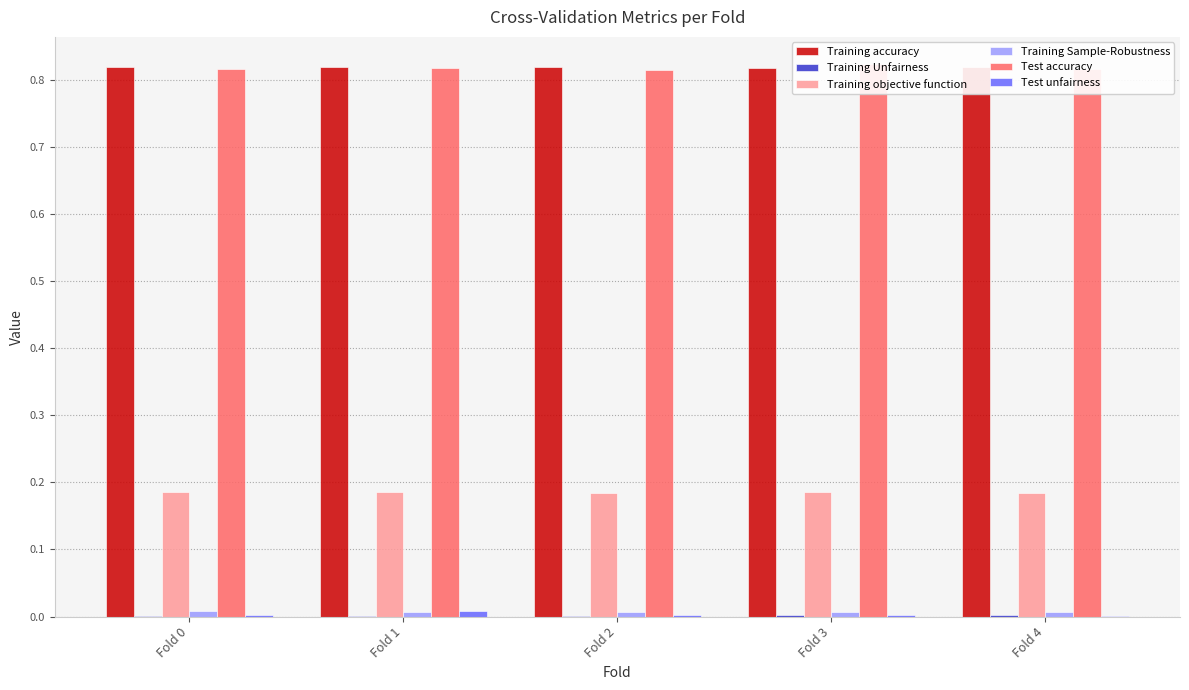

Reading left to right, list all the values displayed in this chart.

Training accuracy: 0.8	0.8	0.8	0.8	0.8
Training Unfairness: 0.0	0.0	0.0	0.0	0.0
Training objective function: 0.2	0.2	0.2	0.2	0.2
Training Sample-Robustness: 0.0	0.0	0.0	0.0	0.0
Test accuracy: 0.8	0.8	0.8	0.8	0.8
Test unfairness: 0.0	0.0	0.0	0.0	0.0